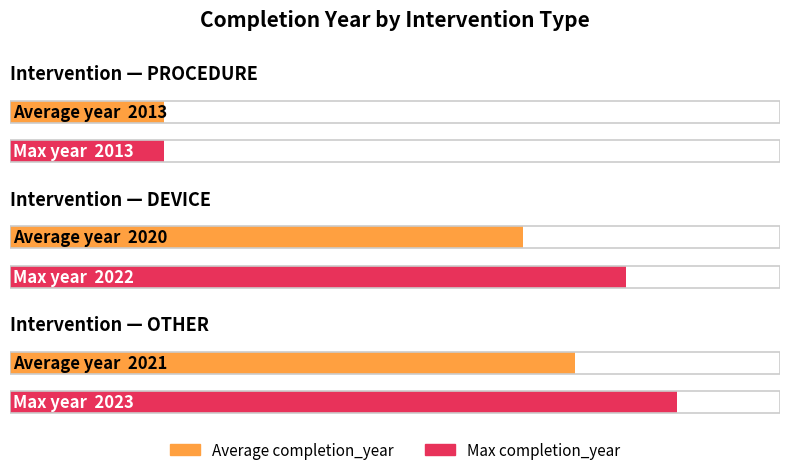

List the series in order of their overall mean, lowest first.

Average completion_year, Max completion_year